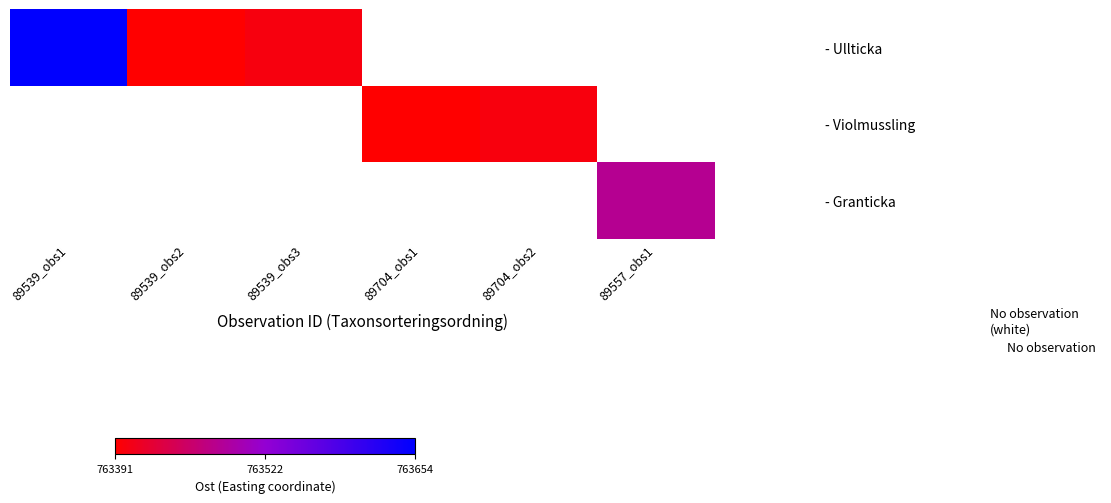

Where does the - Violmussling series first go above 763391?

89704_obs2